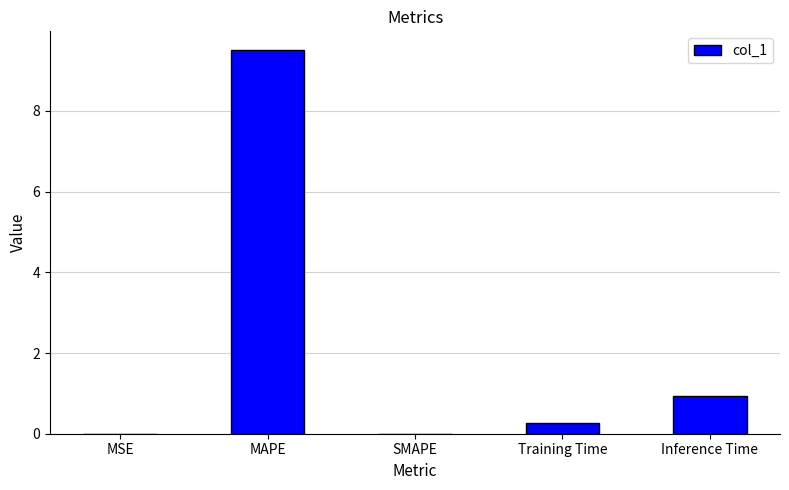

What value does the data have at Inference Time?

0.9